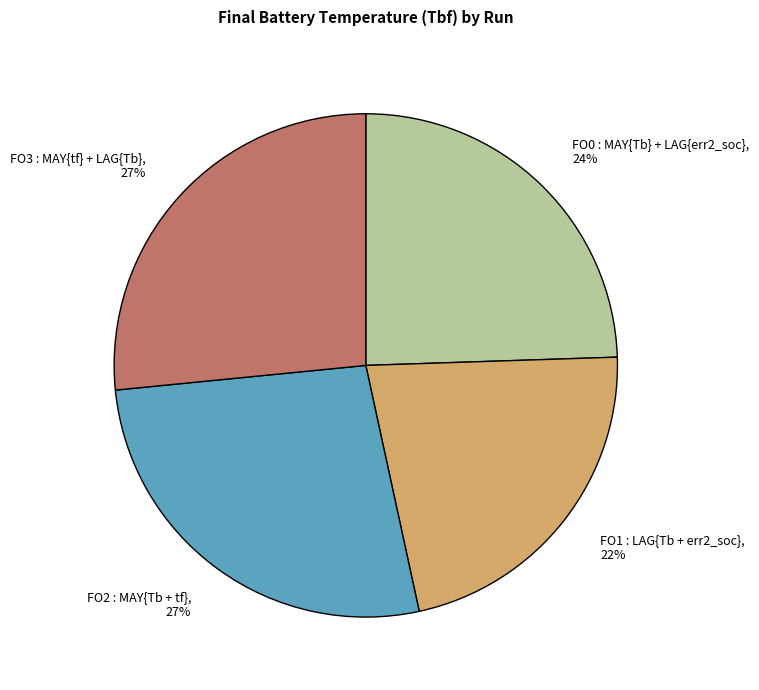

How many segments does this pie chart have?

4